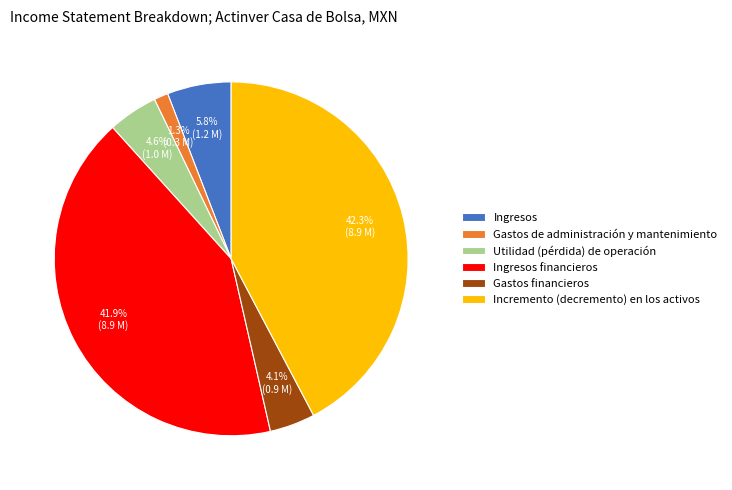

Does Ingresos financieros represent more than half of the total?

No